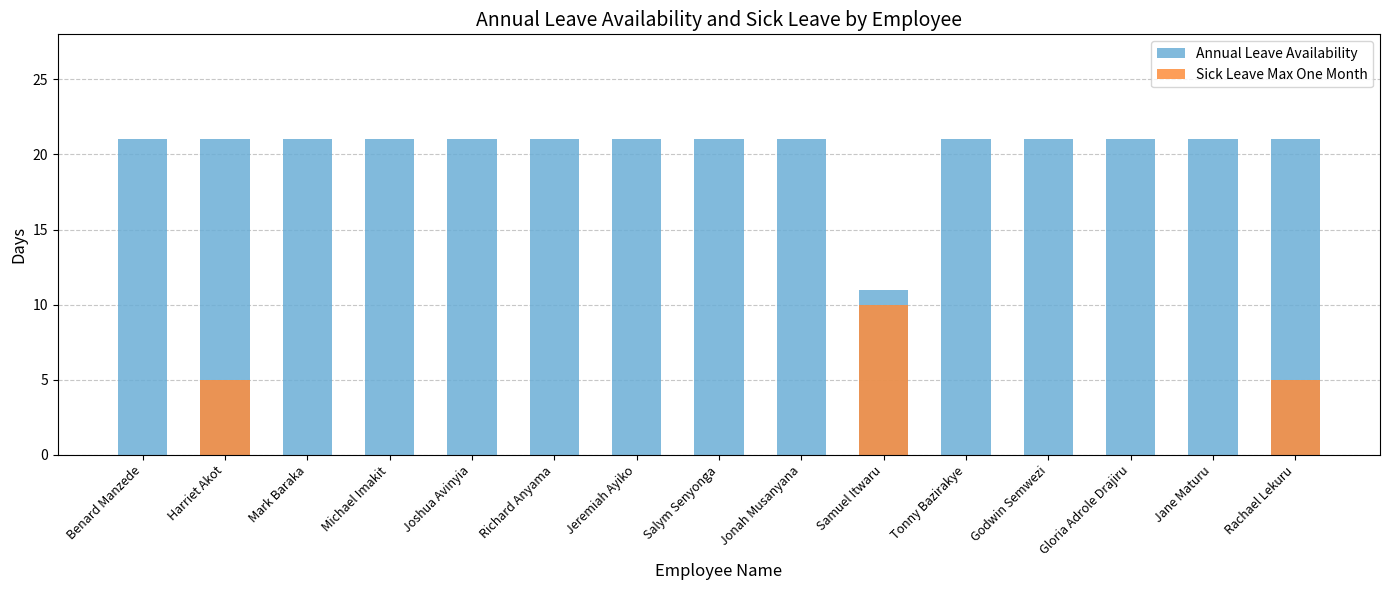

What position from the left is Richard Anyama?

6